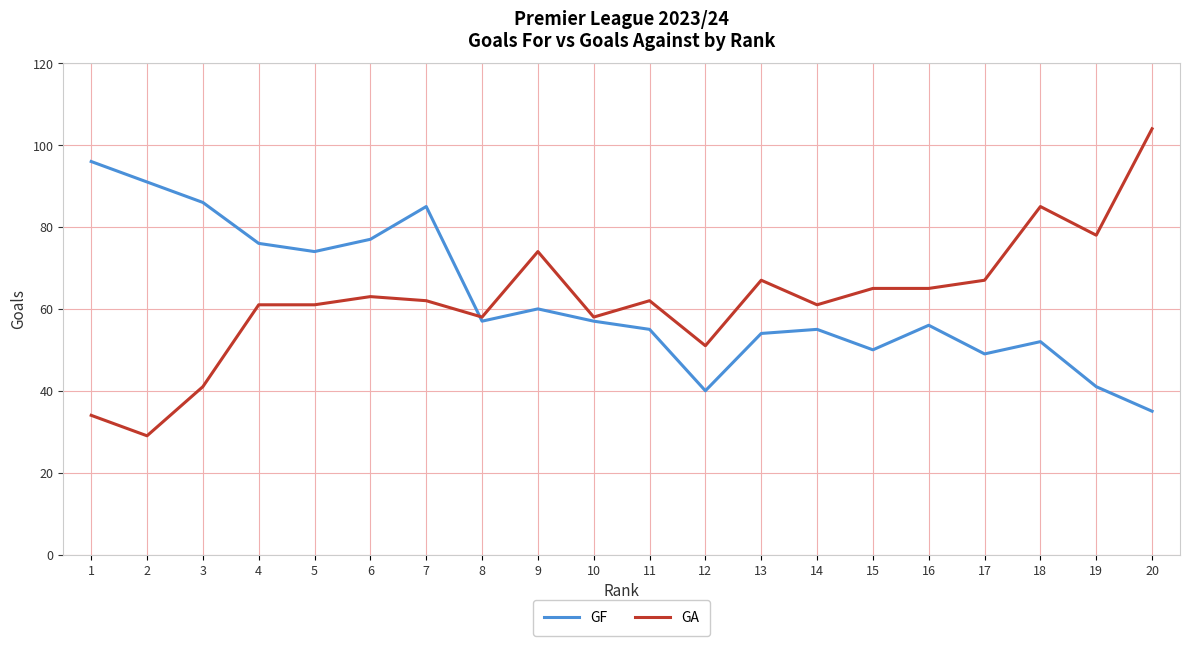

The GF series shows 96 at 1. True or false?

True